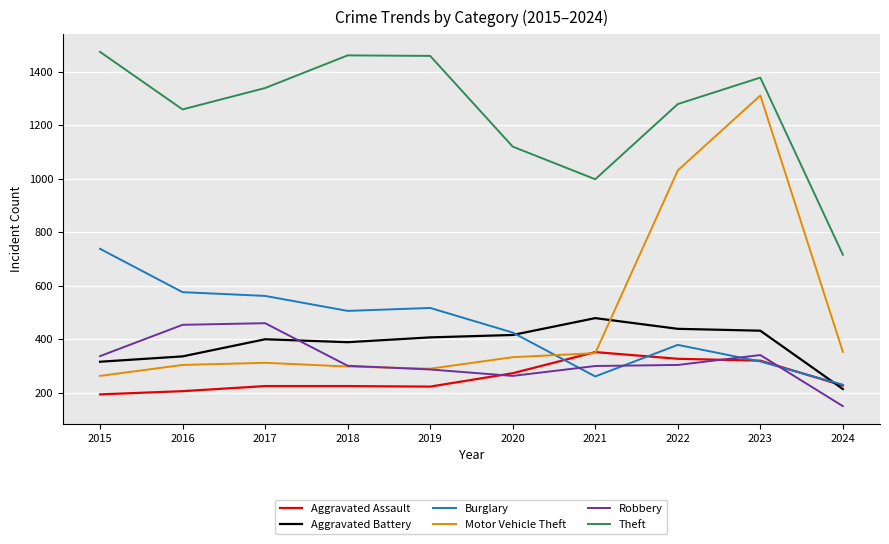

What is the spread (max minus min) of values at 2019?

1236